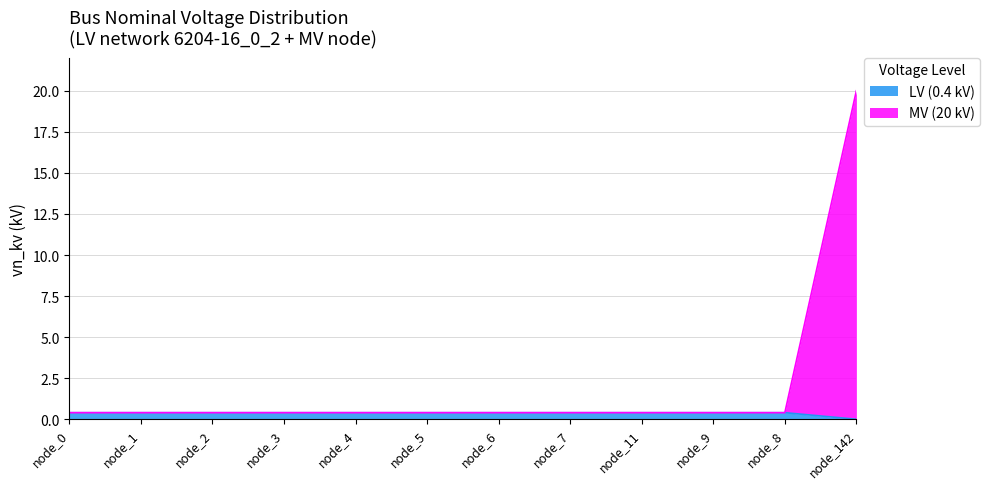

What is the difference between the maximum and minimum values in the LV (0.4 kV) series?

0.4